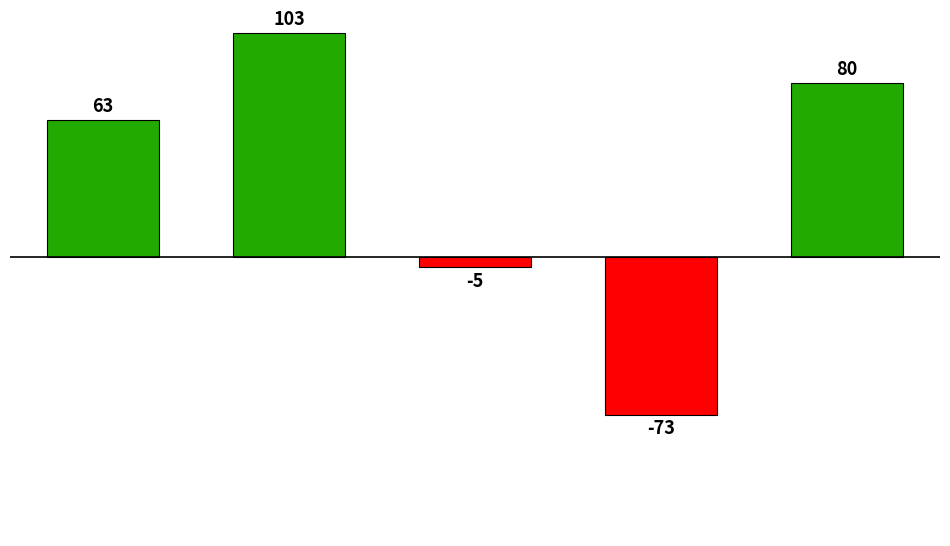

What is the greatest value displayed?

103